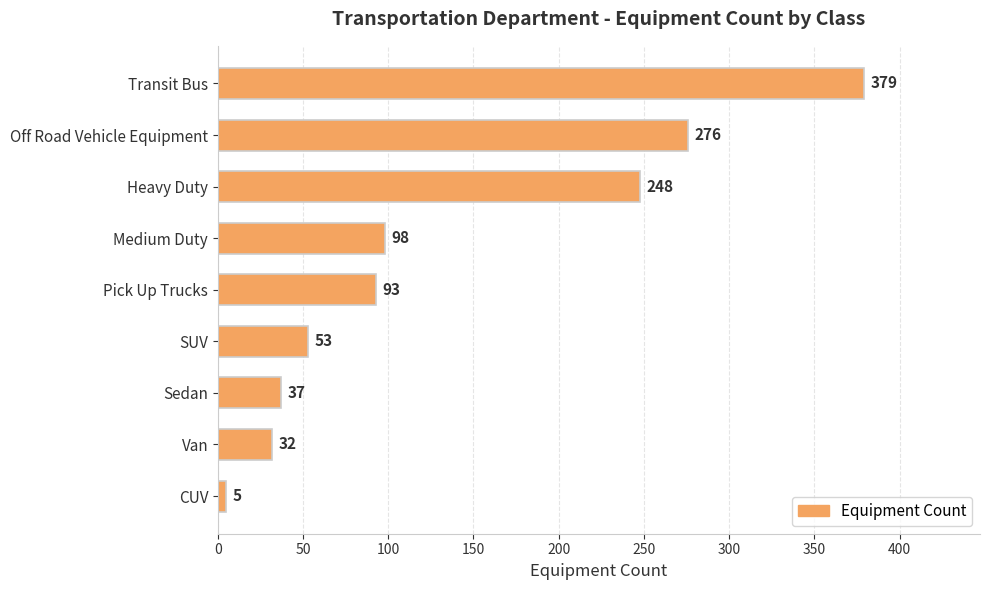

Rank the categories by value from lowest to highest.

CUV, Van, Sedan, SUV, Pick Up Trucks, Medium Duty, Heavy Duty, Off Road Vehicle Equipment, Transit Bus